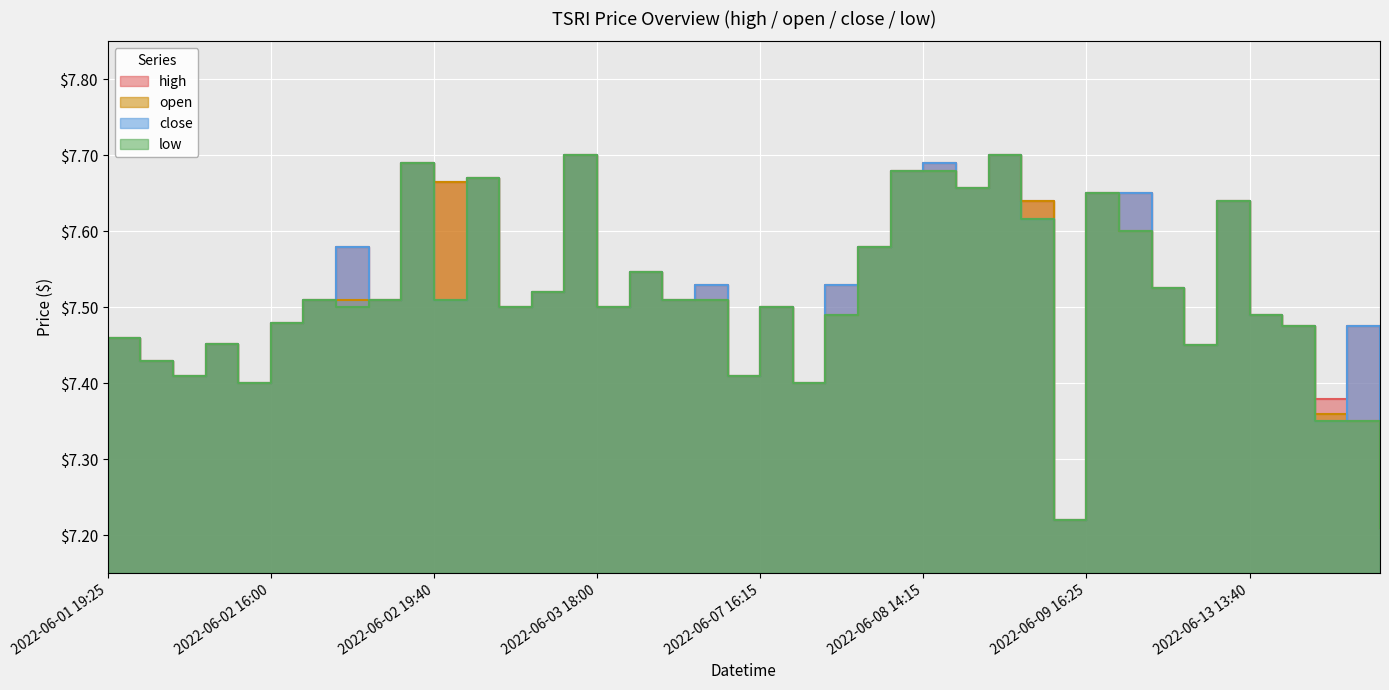

Reading left to right, transcribe all the data shown in this chart.

high: 7.5	7.4	7.4	7.5	7.4	7.5	7.5	7.6	7.5	7.7	7.7	7.7	7.5	7.5	7.7	7.5	7.5	7.5	7.5	7.4	7.5	7.4	7.5	7.6	7.7	7.7	7.7	7.7	7.6	7.2	7.7	7.7	7.5	7.5	7.6	7.5	7.5	7.4	7.5	7.2
open: 7.5	7.4	7.4	7.5	7.4	7.5	7.5	7.5	7.5	7.7	7.7	7.7	7.5	7.5	7.7	7.5	7.5	7.5	7.5	7.4	7.5	7.4	7.5	7.6	7.7	7.7	7.7	7.7	7.6	7.2	7.7	7.6	7.5	7.5	7.6	7.5	7.5	7.4	7.3	7.2
close: 7.5	7.4	7.4	7.5	7.4	7.5	7.5	7.6	7.5	7.7	7.5	7.7	7.5	7.5	7.7	7.5	7.5	7.5	7.5	7.4	7.5	7.4	7.5	7.6	7.7	7.7	7.7	7.7	7.6	7.2	7.7	7.7	7.5	7.5	7.6	7.5	7.5	7.4	7.5	7.2
low: 7.5	7.4	7.4	7.5	7.4	7.5	7.5	7.5	7.5	7.7	7.5	7.7	7.5	7.5	7.7	7.5	7.5	7.5	7.5	7.4	7.5	7.4	7.5	7.6	7.7	7.7	7.7	7.7	7.6	7.2	7.7	7.6	7.5	7.5	7.6	7.5	7.5	7.4	7.3	7.2